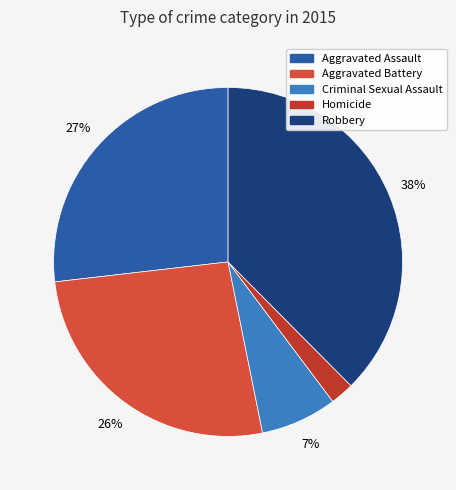

Does Aggravated Assault represent more than half of the total?

No